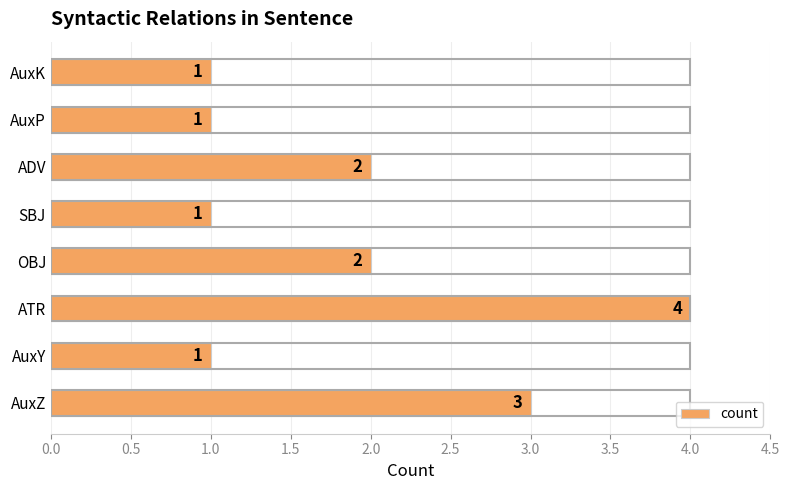

Is it true that the value at OBJ is 3?

False